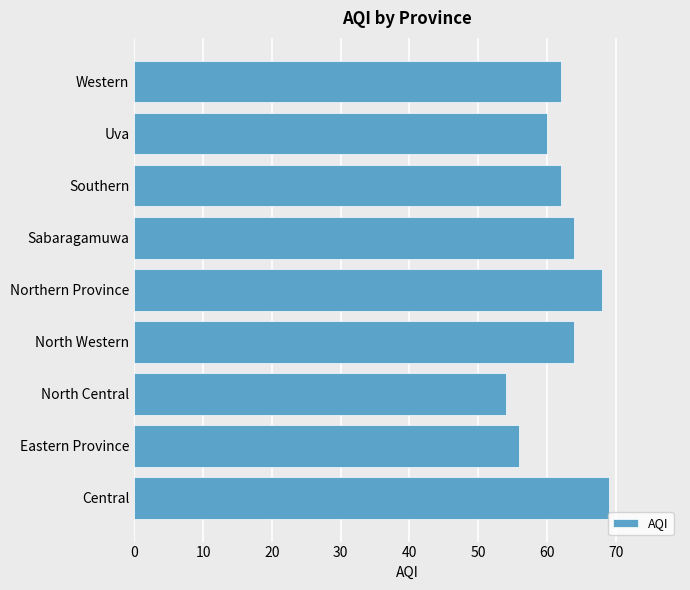

The chart shows a value of 60 at Uva. True or false?

True